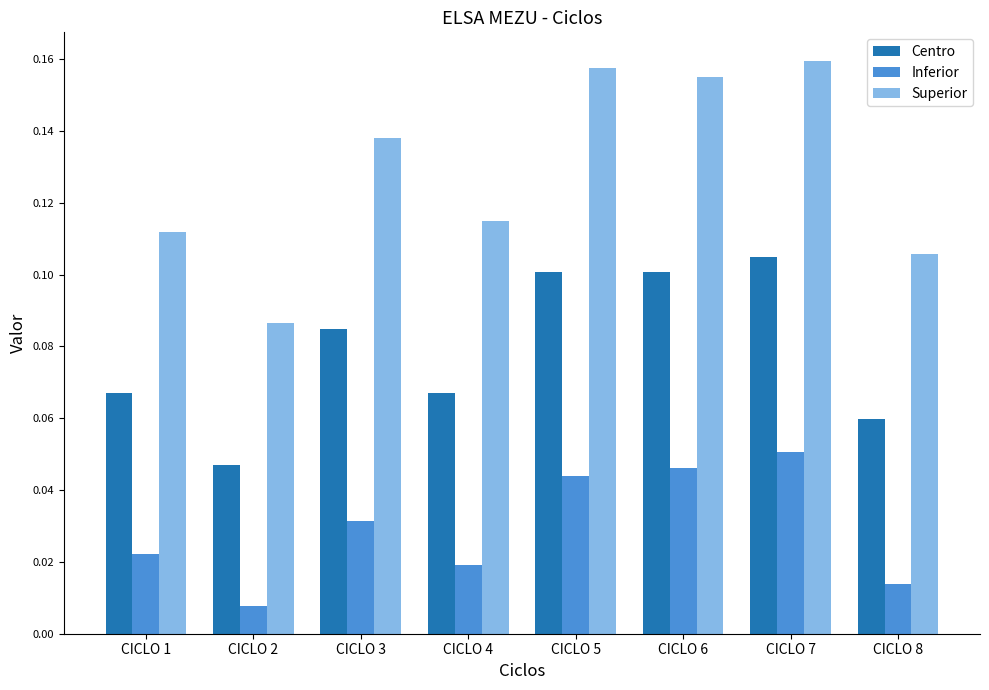

List the series in order of their peak value, lowest first.

Inferior, Centro, Superior